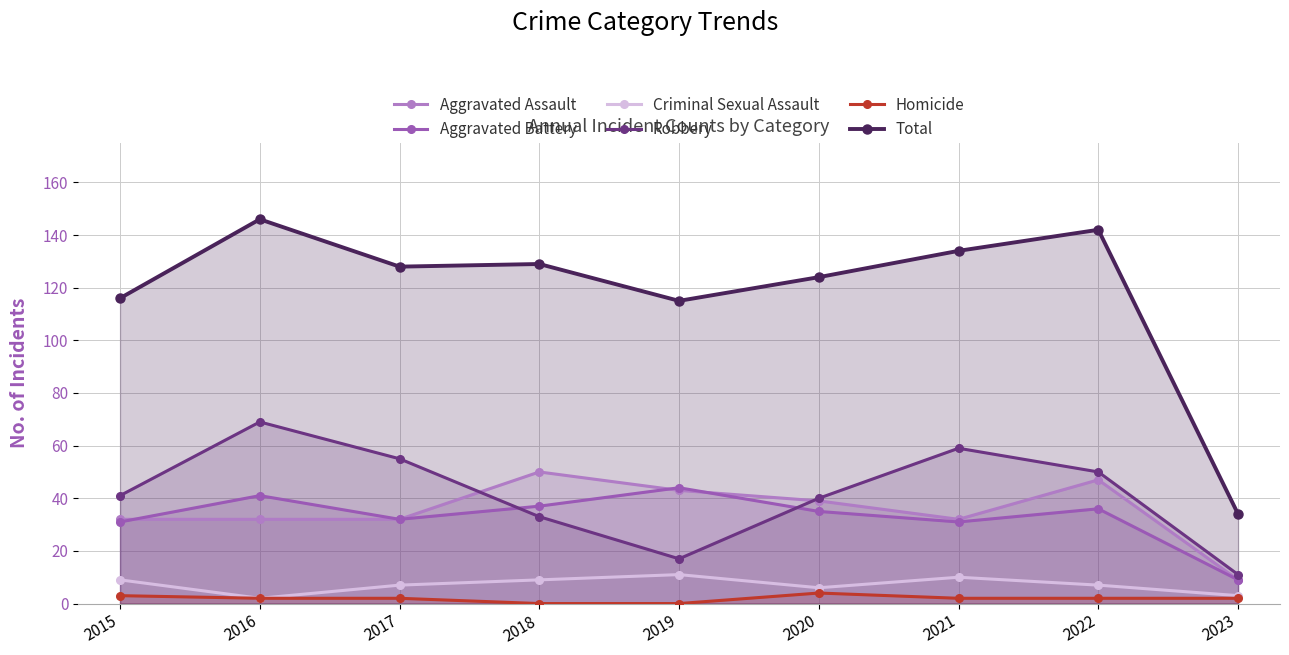

True or false: Aggravated Assault and Total intersect in this chart.

False